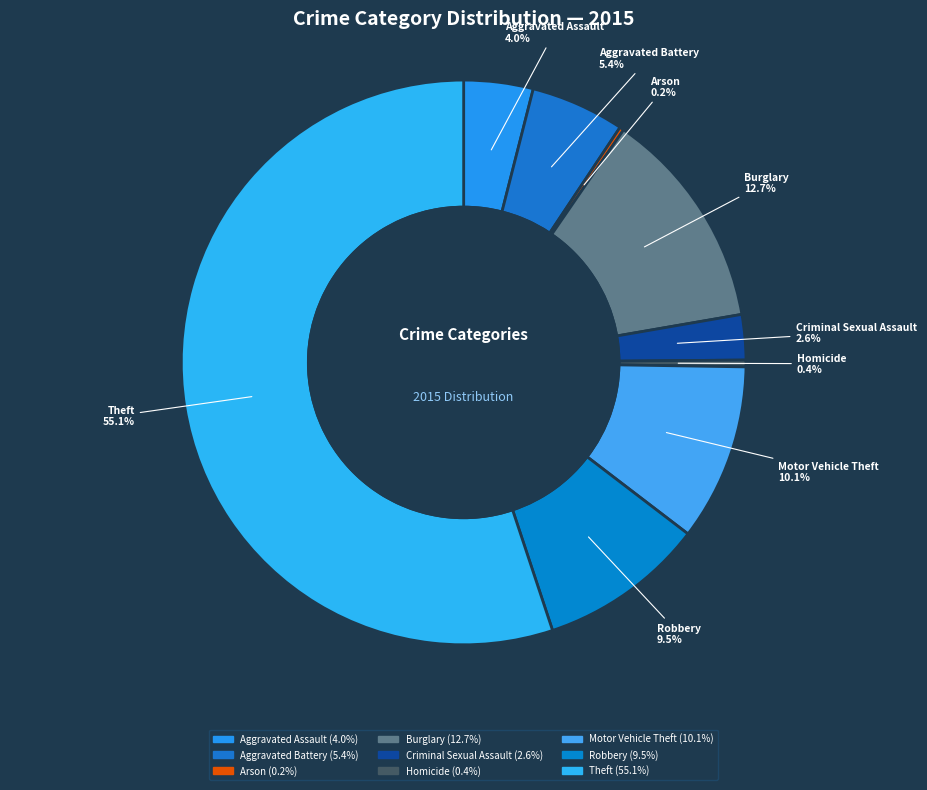

What is the majority slice?

Theft